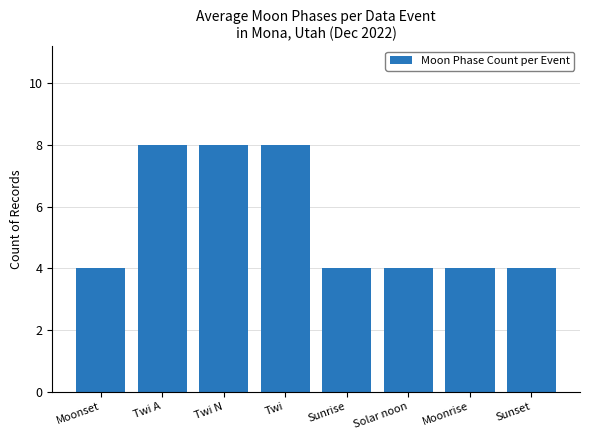

What is the label of the 3rd bar from the left?

Twi N